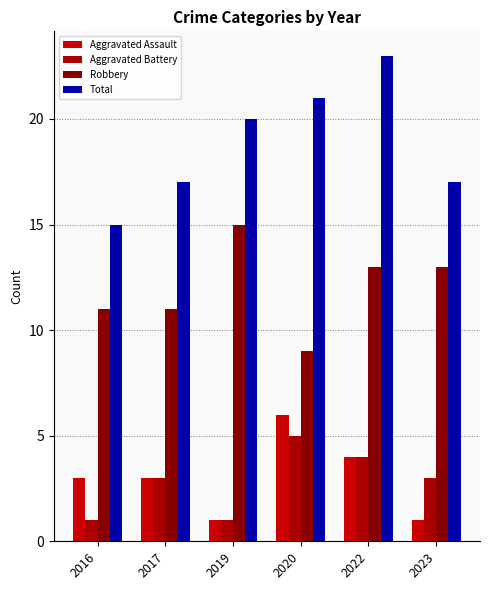

How many groups of bars are there?

6